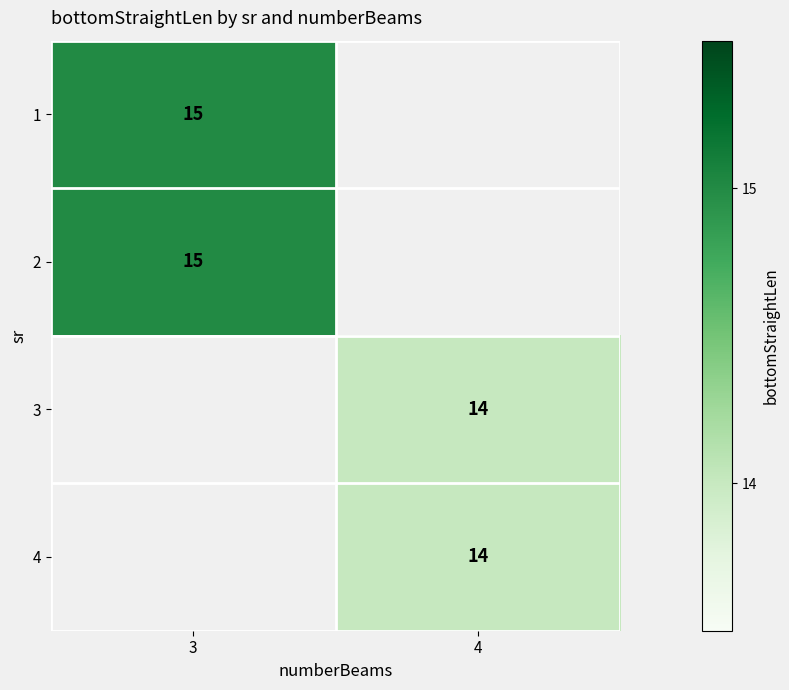

Is it true that 4 equals 14 at 4?

True